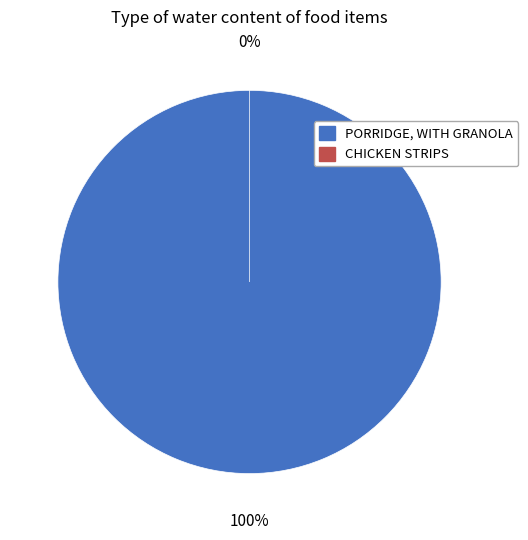

The CHICKEN STRIPS slice represents 0% of the pie. True or false?

True